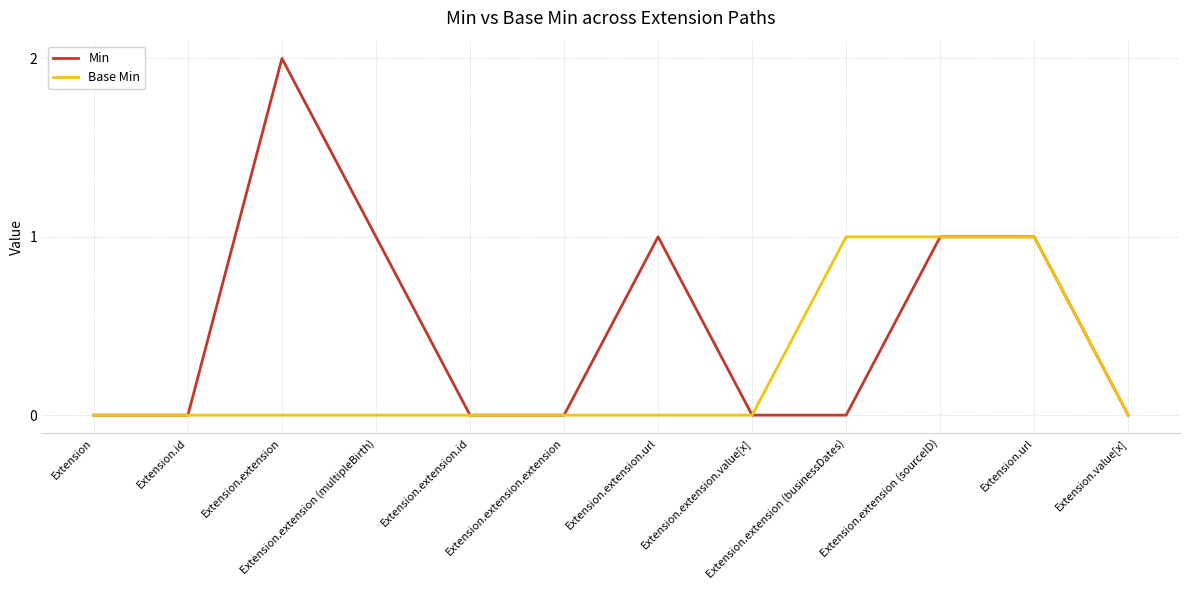

What position from the left is Extension.extension.id?

5